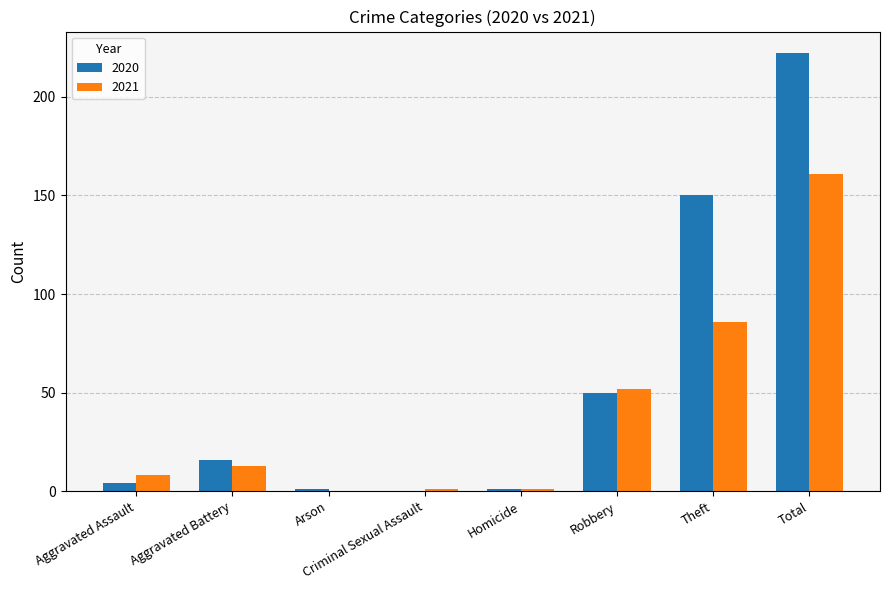

True or false: 2021 has a value of 1 at Homicide.

True